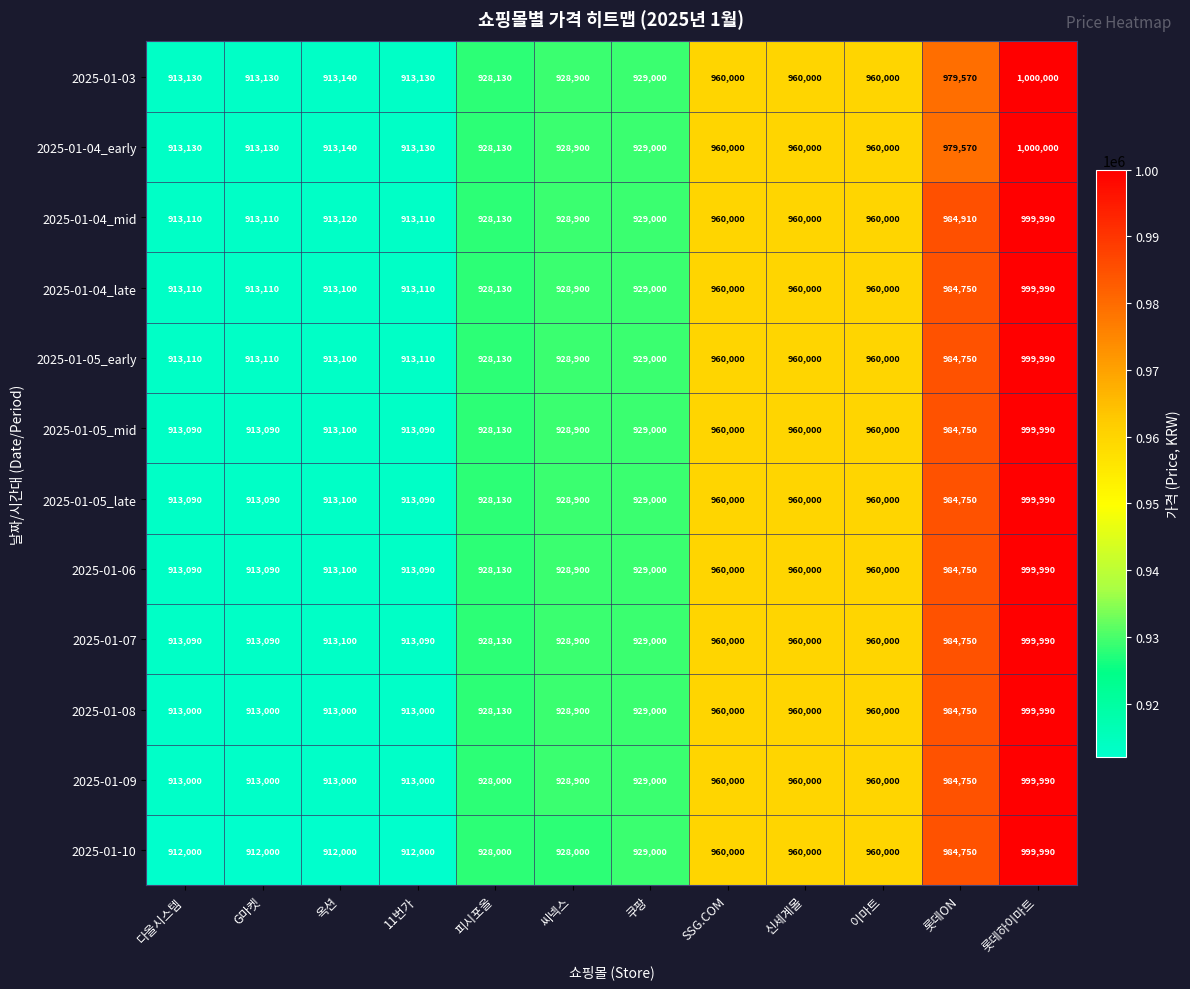

What is the sum of the 2025-01-10 values at 롯데ON and 씨넥스?

1912750